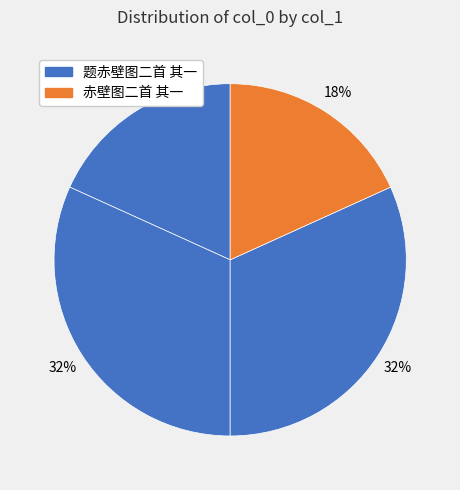

Is there a majority slice in this chart?

No